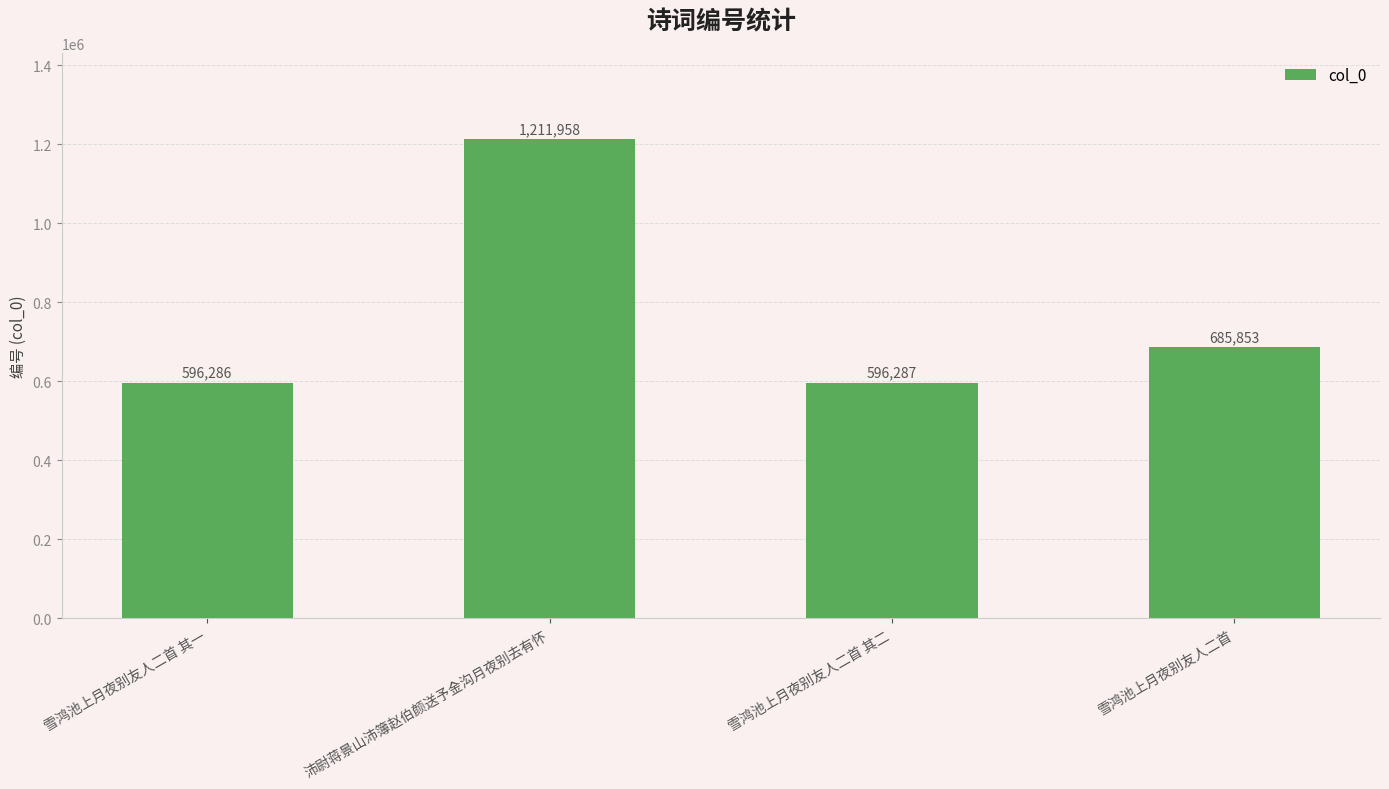

Is it true that the value at 雪鸿池上月夜别友人二首 is 685853?

True